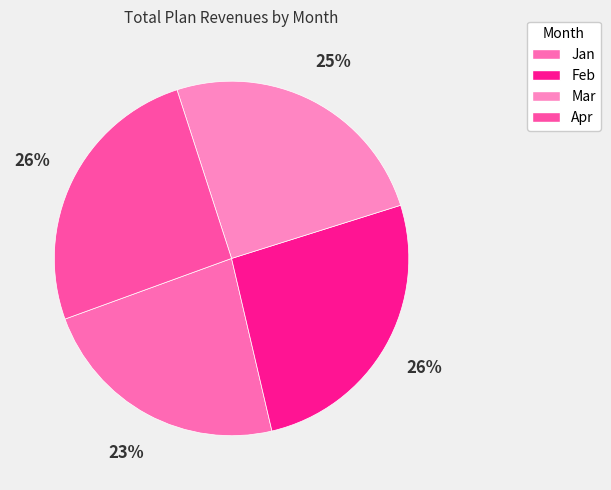

Does any single category account for the majority?

No